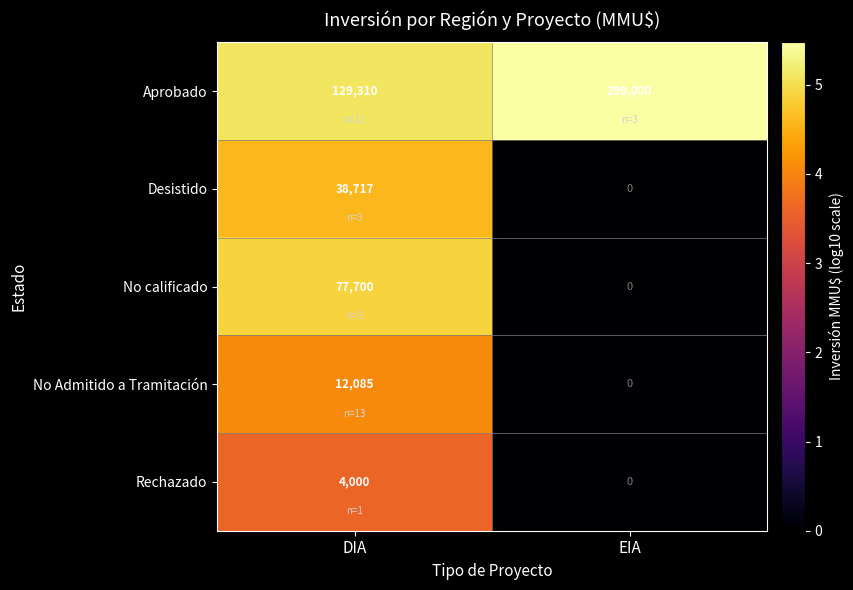

List the series in order of their peak value, highest first.

Aprobado, No calificado, Desistido, No Admitido a Tramitación, Rechazado